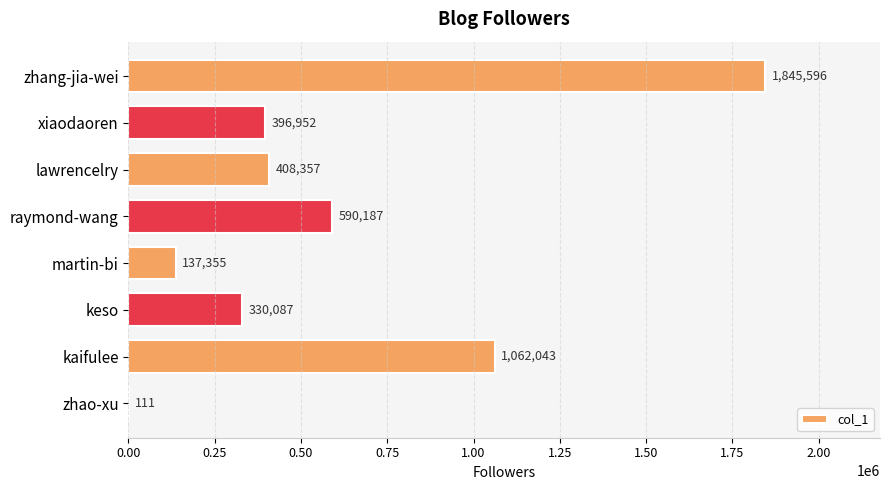

What is the sum of the values at keso and zhao-xu?

330198